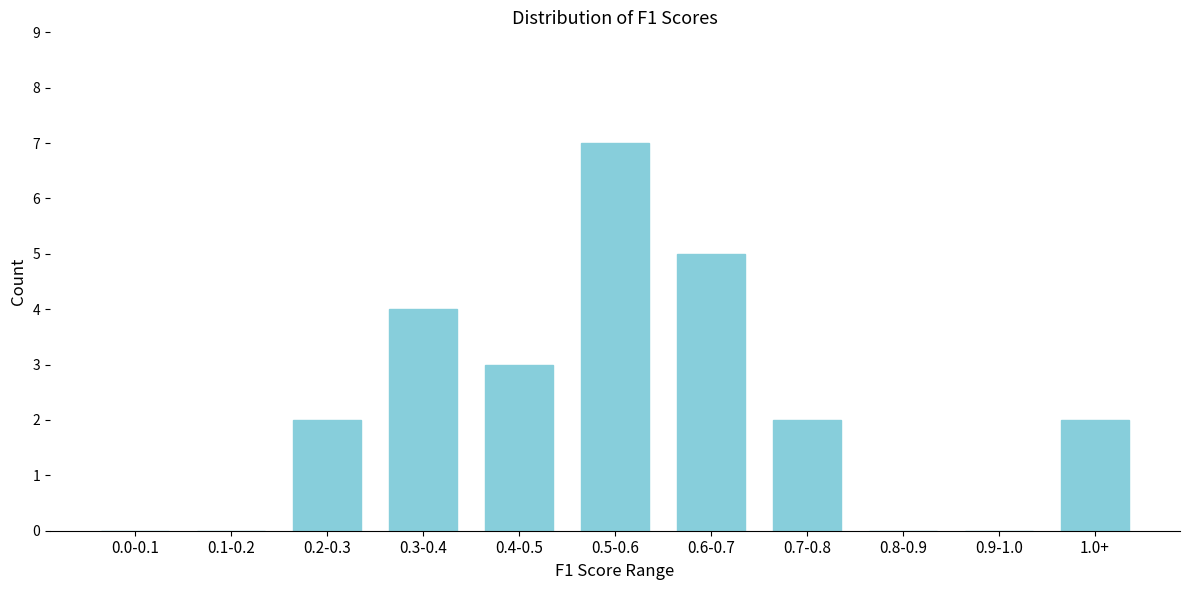

Reading left to right, list all the values displayed in this chart.

0.0-0.1=0	0.1-0.2=0	0.2-0.3=2	0.3-0.4=4	0.4-0.5=3	0.5-0.6=7	0.6-0.7=5	0.7-0.8=2	0.8-0.9=0	0.9-1.0=0	1.0+=2